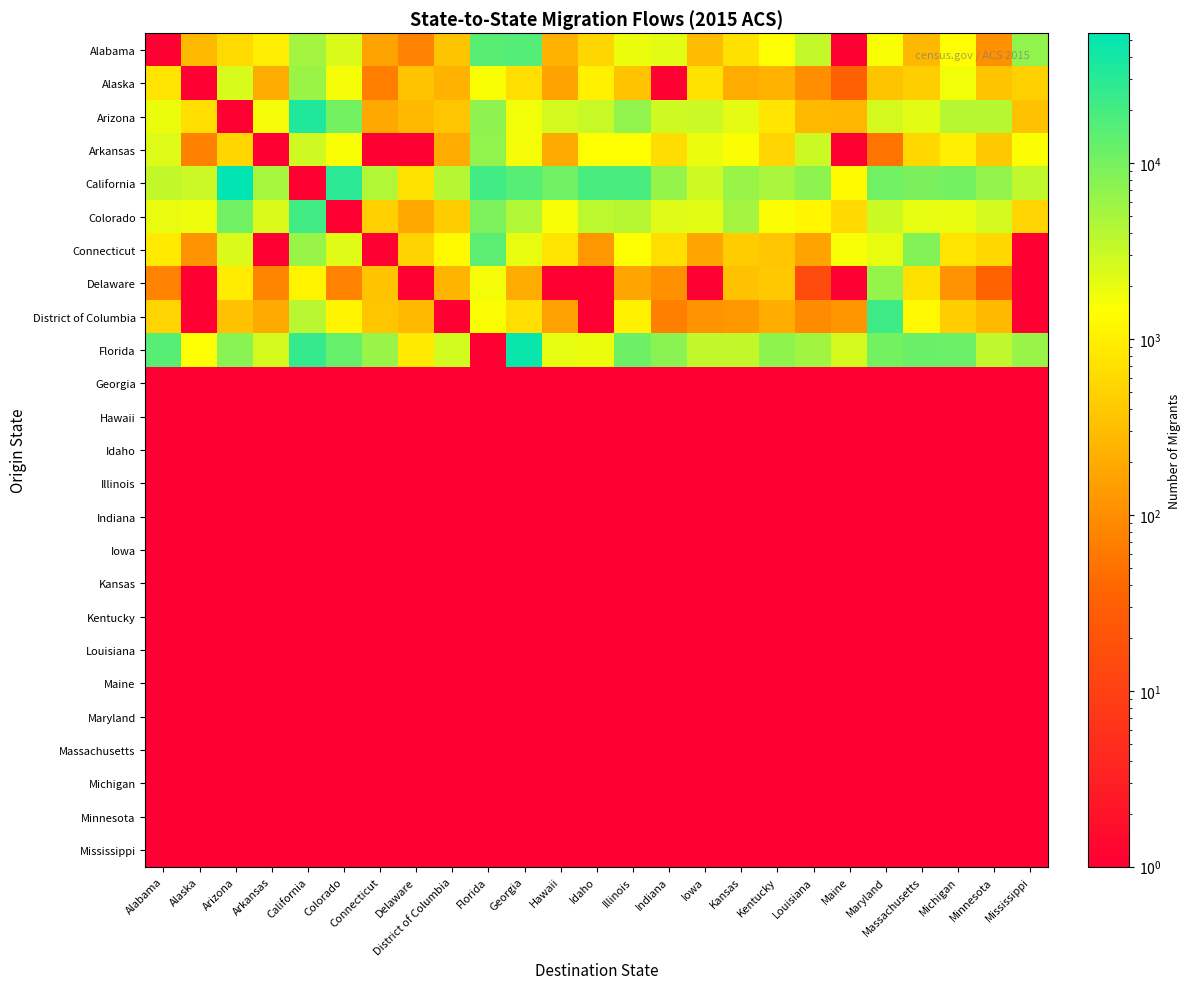

At Iowa, list the series in order from largest to smallest.

Florida, Arizona, California, Colorado, Arkansas, Alaska, Alabama, Connecticut, District of Columbia, Delaware, Georgia, Hawaii, Idaho, Illinois, Indiana, Iowa, Kansas, Kentucky, Louisiana, Maine, Maryland, Massachusetts, Michigan, Minnesota, Mississippi